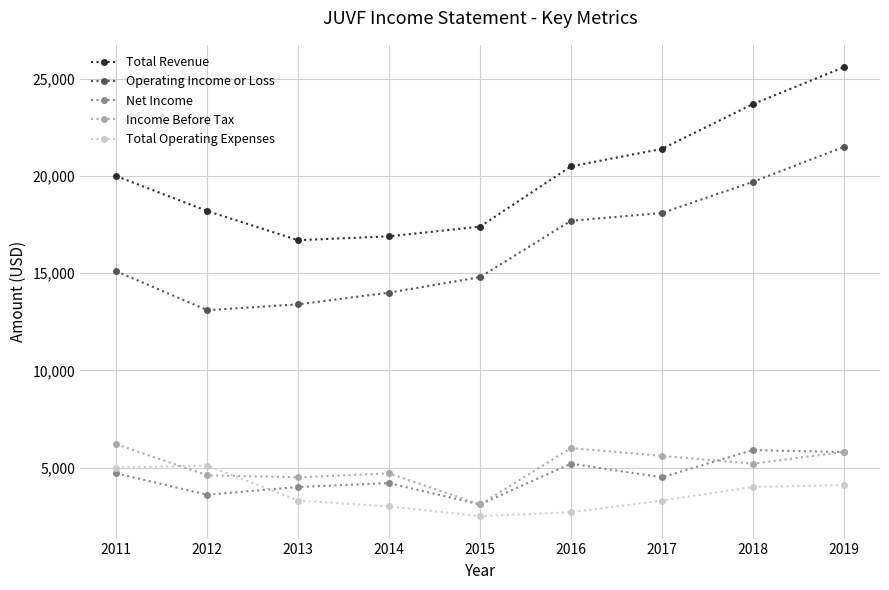

Does the chart display data point markers on the line(s)?

Yes